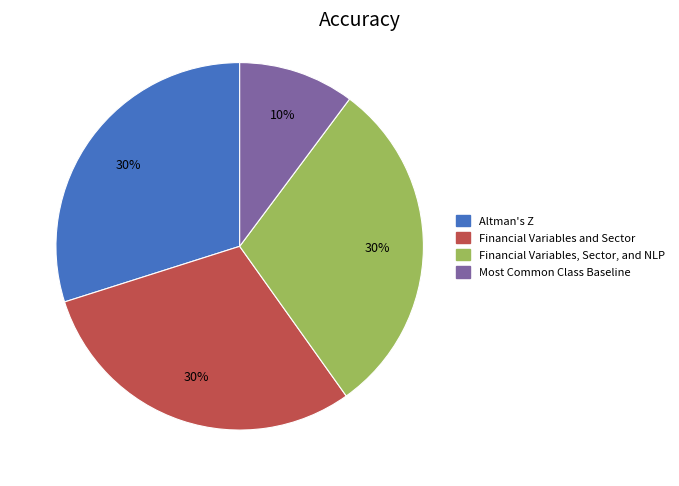

To the nearest percent, what is the combined percentage of Most Common Class Baseline and Financial Variables, Sector, and NLP?

40%